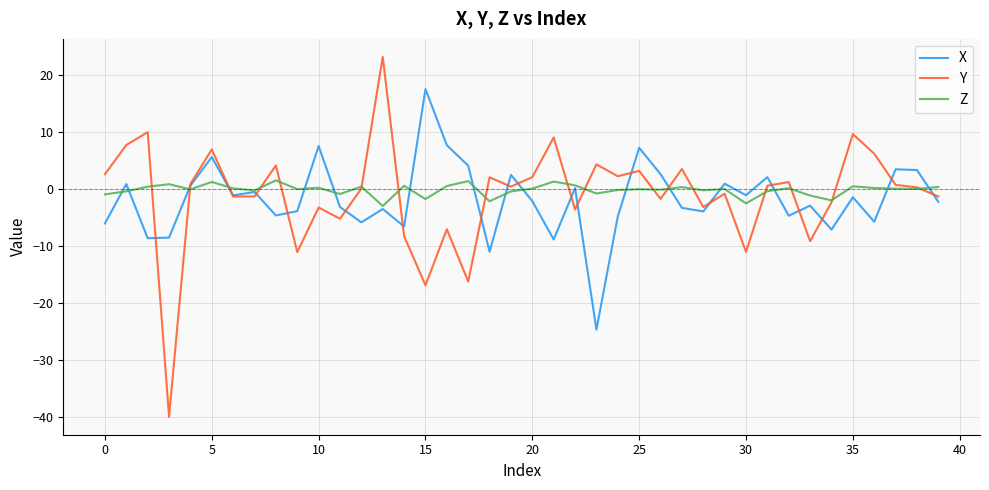

Which series has the widest spread of values?

Y